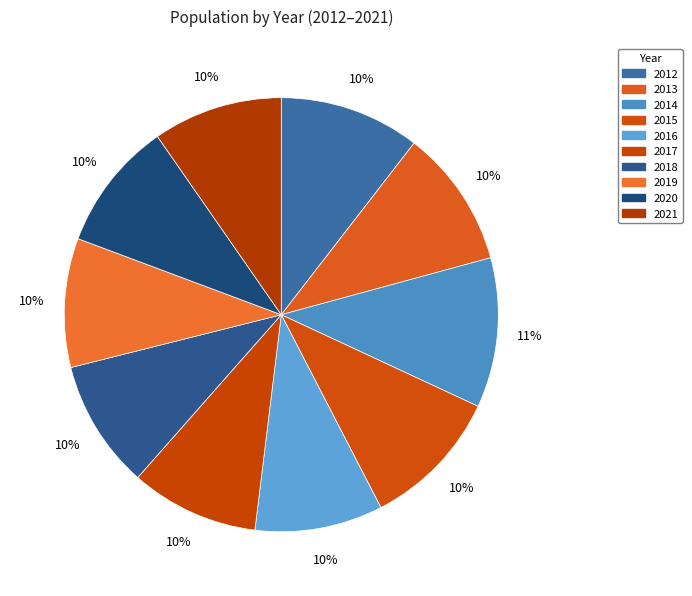

Is it true that 2020 is 21% of the pie?

False